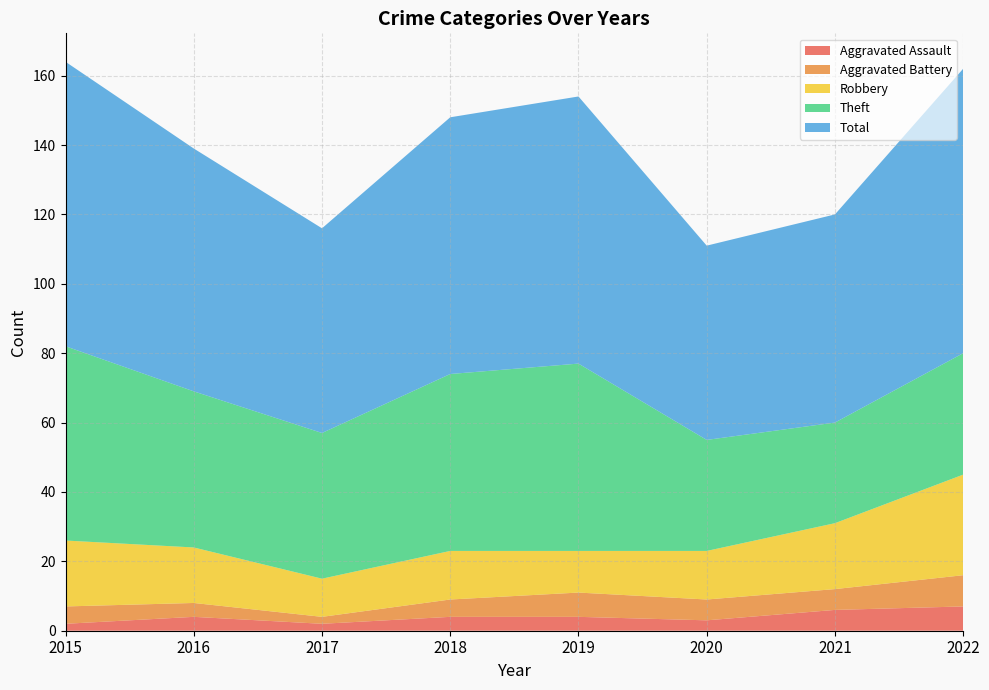

Reading left to right, list all the values displayed in this chart.

Aggravated Assault: 2	4	2	4	4	3	6	7
Aggravated Battery: 5	4	2	5	7	6	6	9
Robbery: 19	16	11	14	12	14	19	29
Theft: 56	45	42	51	54	32	29	35
Total: 82	70	59	74	77	56	60	82